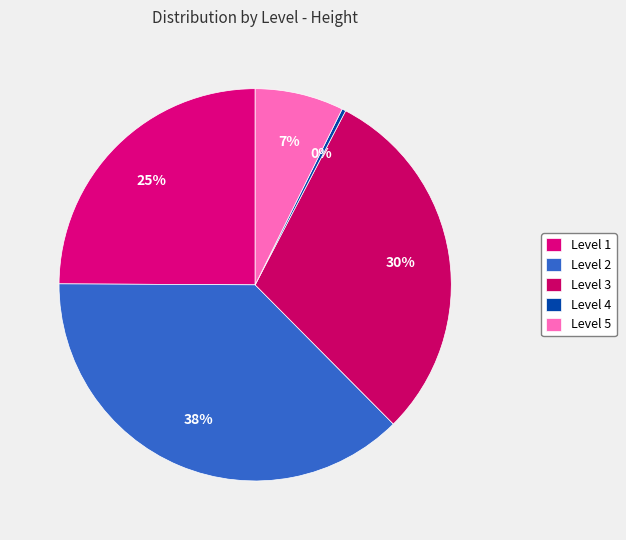

Approximately how many times larger is the value at Level 5 compared to Level 3?

0.2